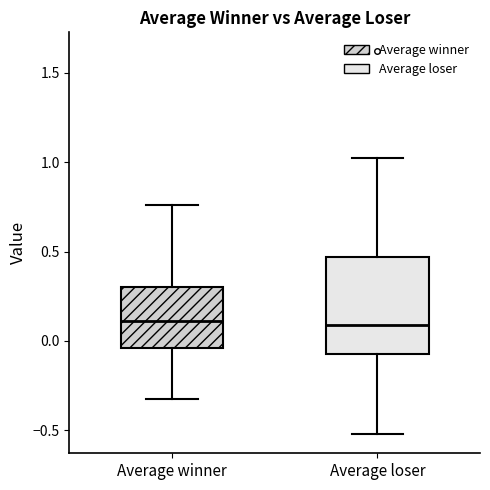

Reading left to right, transcribe this box plot: for each box, give where its median line is, the range the box spans, and where its two whiskers end, as read against the y-axis. The values are not printed on the chart, so give them approximately, as read against the axis.

Average winner: median 0.10, box -0.05 to 0.30, whiskers -0.35 to 0.75
Average loser: median 0.10, box -0.05 to 0.45, whiskers -0.50 to 1.00